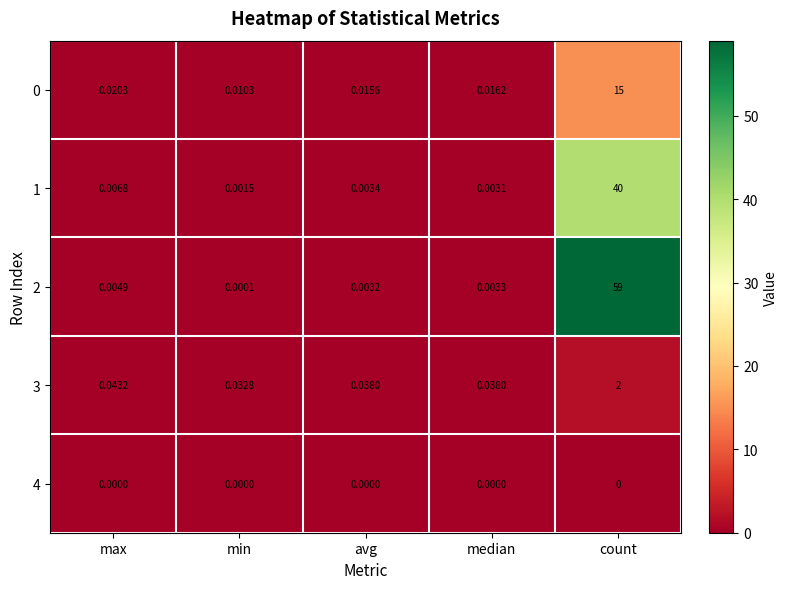

At which category is the sum across all series the highest?

count